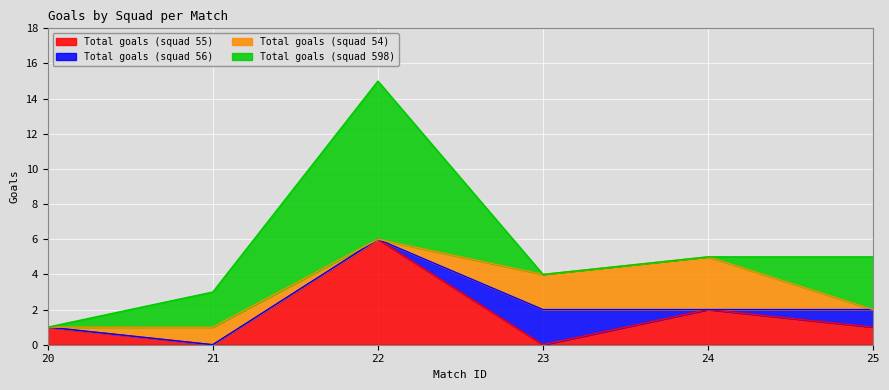

Which has a higher value, 21 or 22?

22